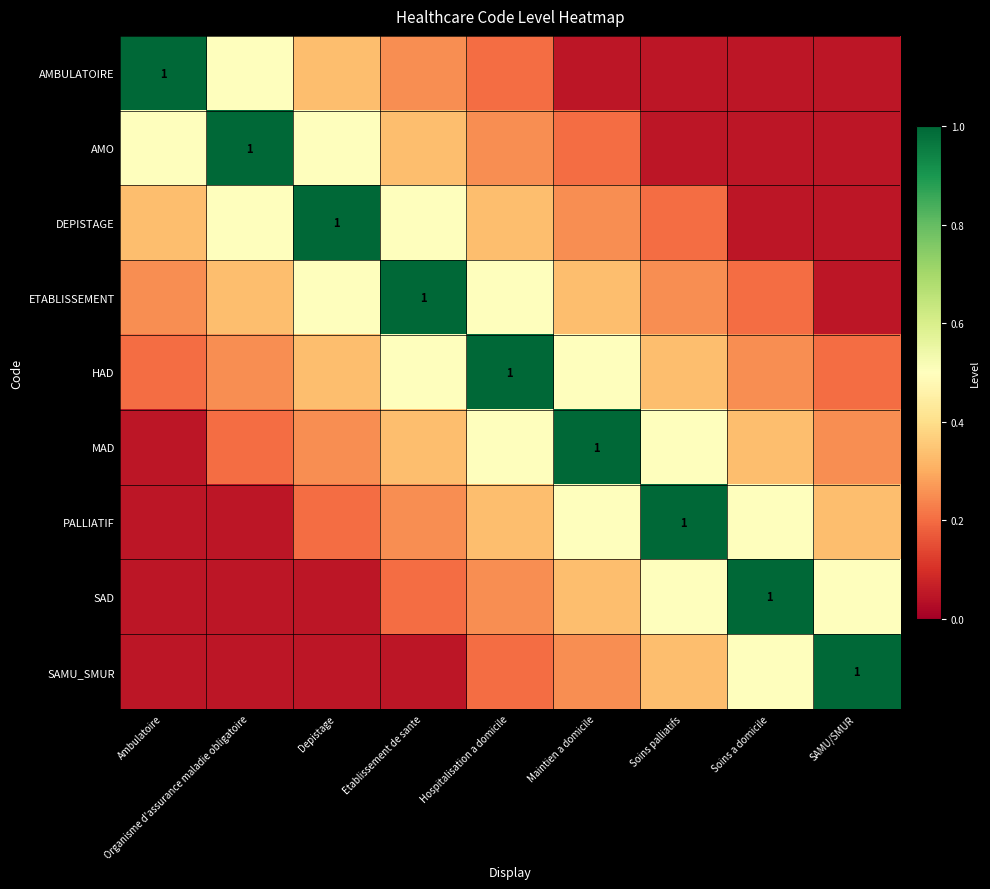

What is the maximum value for AMO?

1.0